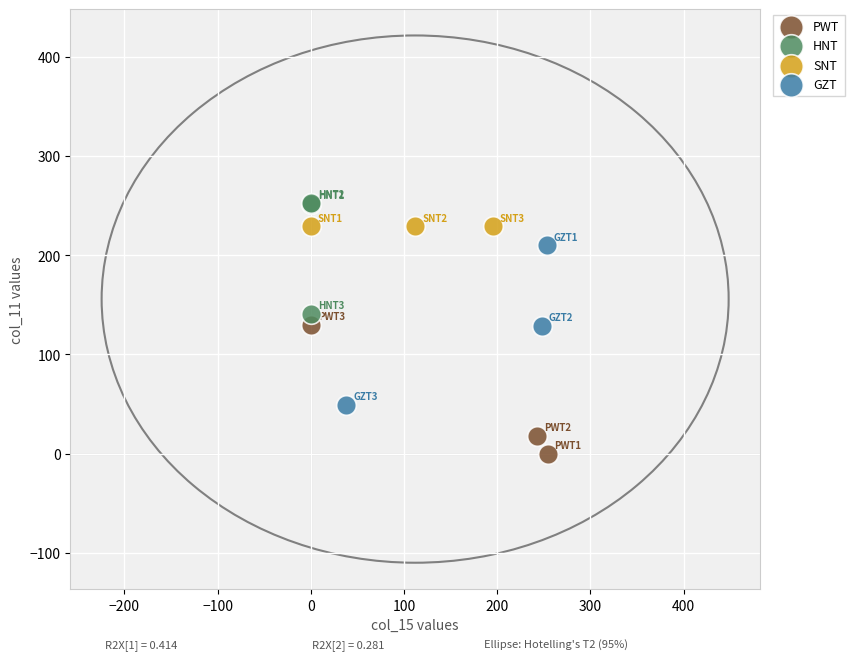

Which series reaches the maximum Y coordinate?

HNT